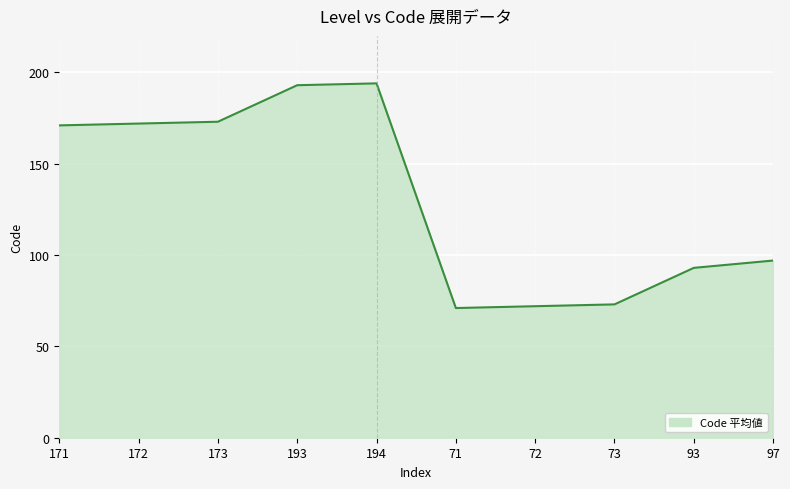

What is the difference between the values at 72 and 172?

100